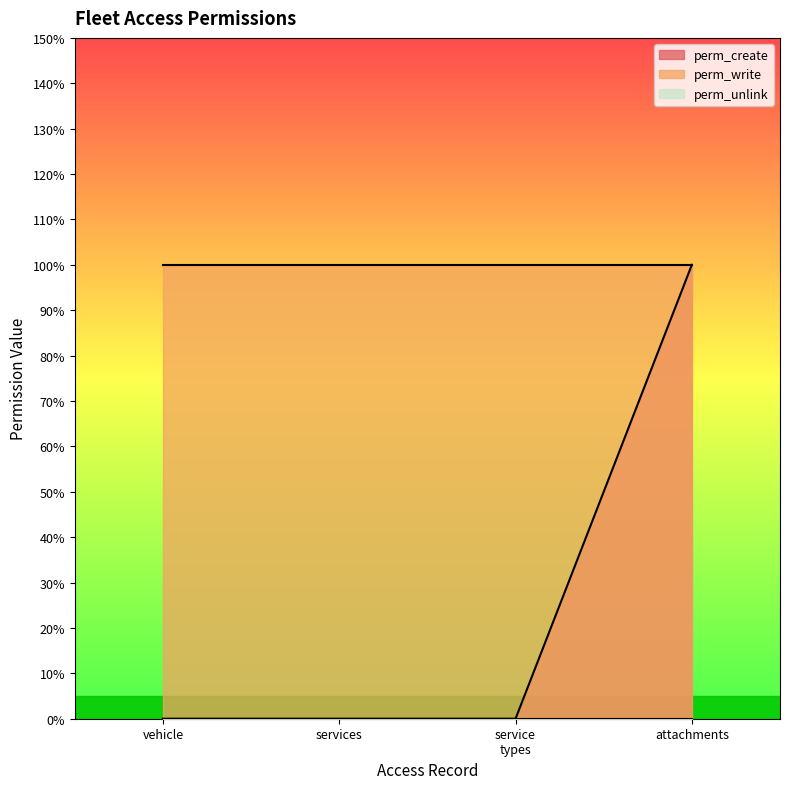

Rank the series by their average value, from highest to lowest.

perm_write, perm_create, perm_unlink